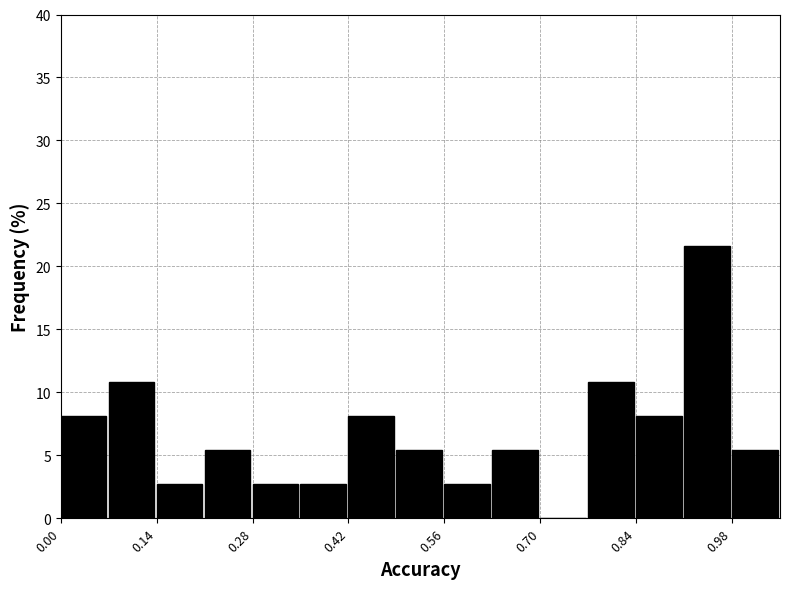

Around what value on the x-axis is the tallest bar? Give the approximate position of its centre, as read against the axis.

0.94